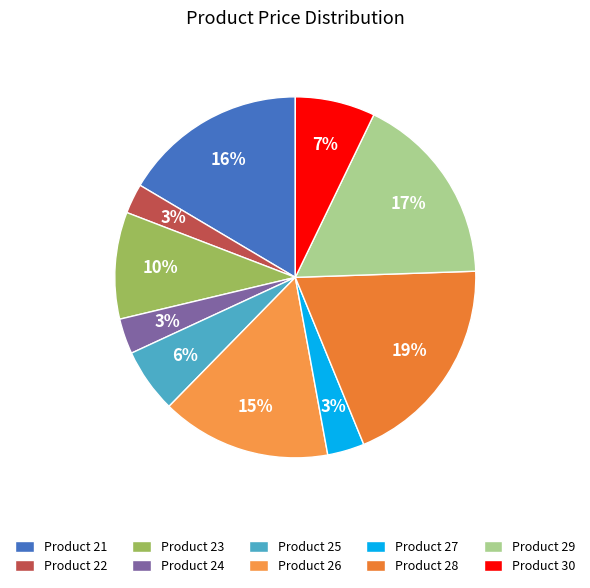

Which category has the biggest portion of the pie?

Product 28